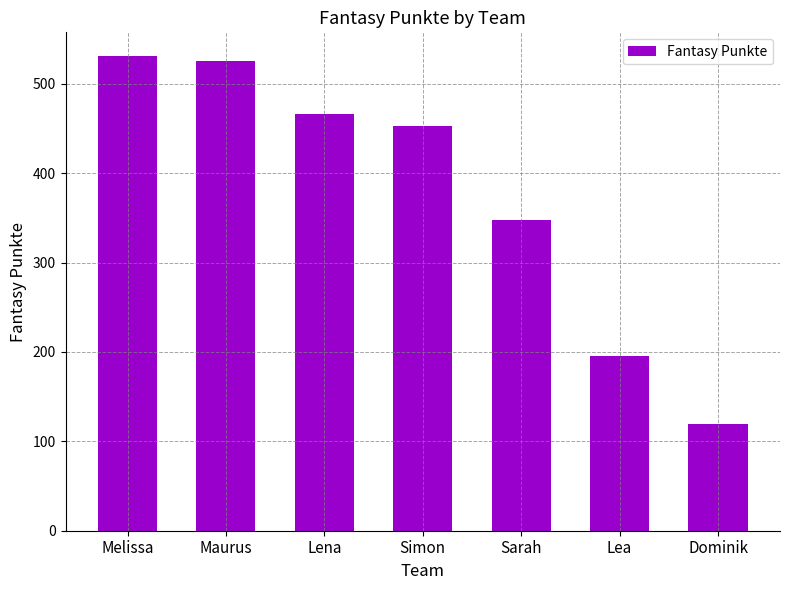

True or false: the data shows 45 at Lea.

False